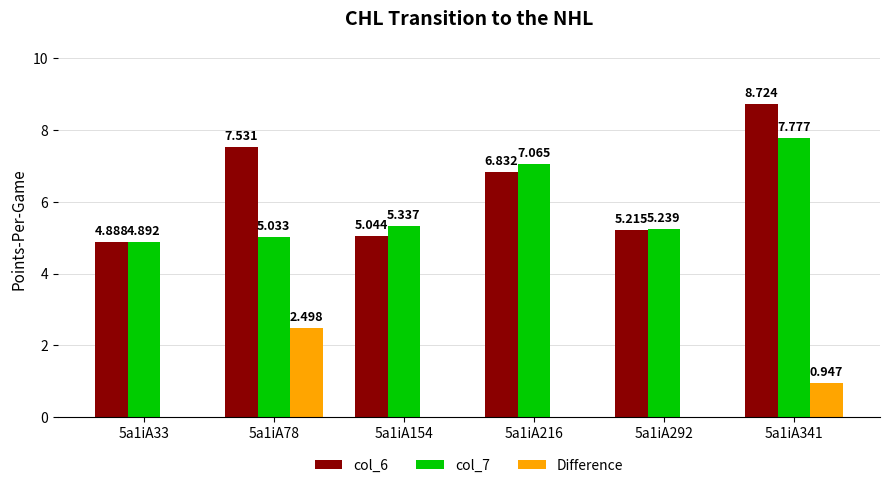

Rank the categories by Difference value from highest to lowest.

5a1iA78, 5a1iA341, 5a1iA33, 5a1iA292, 5a1iA216, 5a1iA154